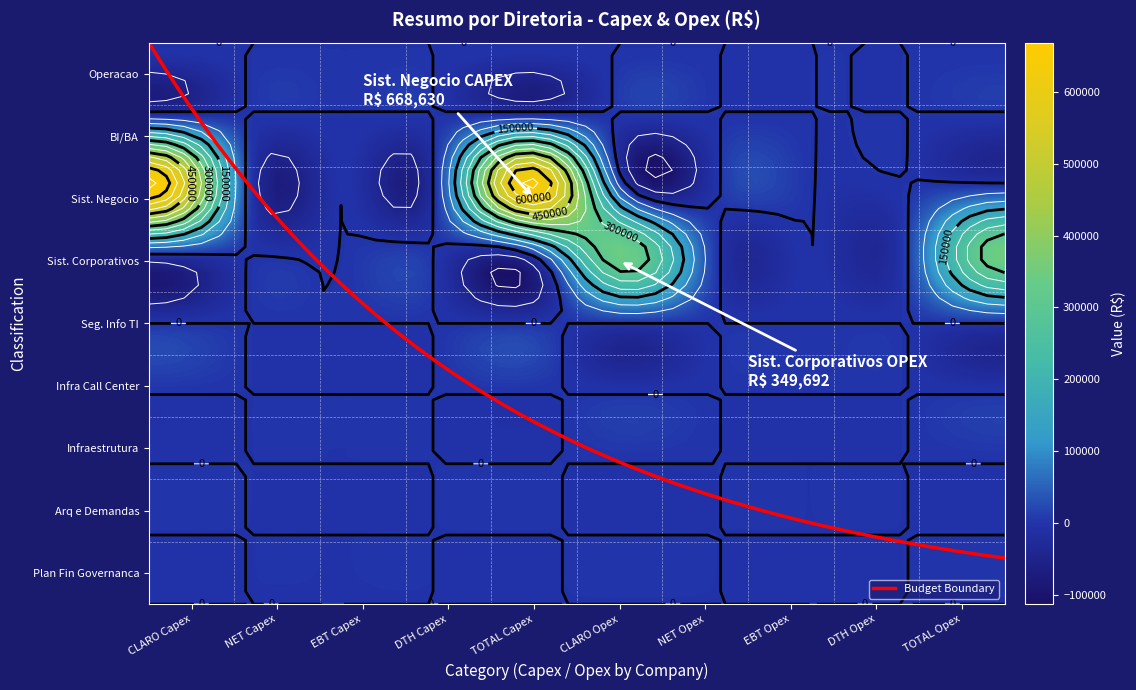

Reading left to right, extract all data points from this chart.

Operacao: 0=0.0	1=0.0	2=0.0	3=0.0	4=0.0	5=0.0	6=0.0	7=0.0	8=0.0	9=0.0
BI/BA: 0=0.0	1=0.0	2=0.0	3=0.0	4=0.0	5=0.0	6=0.0	7=0.0	8=0.0	9=0.0
Sist. Negocio: 0=668630.5	1=0.0	2=0.0	3=0.0	4=668630.5	5=0.0	6=0.0	7=0.0	8=0.0	9=0.0
Sist. Corporativos: 0=0.0	1=0.0	2=0.0	3=0.0	4=0.0	5=349691.5	6=0.0	7=0.0	8=0.0	9=349691.5
Seg. Info TI: 0=0.0	1=0.0	2=0.0	3=0.0	4=0.0	5=0.0	6=0.0	7=0.0	8=0.0	9=0.0
Infra Call Center: 0=0.0	1=0.0	2=0.0	3=0.0	4=0.0	5=0.0	6=0.0	7=0.0	8=0.0	9=0.0
Infraestrutura: 0=0.0	1=0.0	2=0.0	3=0.0	4=0.0	5=0.0	6=0.0	7=0.0	8=0.0	9=0.0
Arq e Demandas: 0=0.0	1=0.0	2=0.0	3=0.0	4=0.0	5=0.0	6=0.0	7=0.0	8=0.0	9=0.0
Plan Fin Governanca: 0=0.0	1=0.0	2=0.0	3=0.0	4=0.0	5=0.0	6=0.0	7=0.0	8=0.0	9=0.0